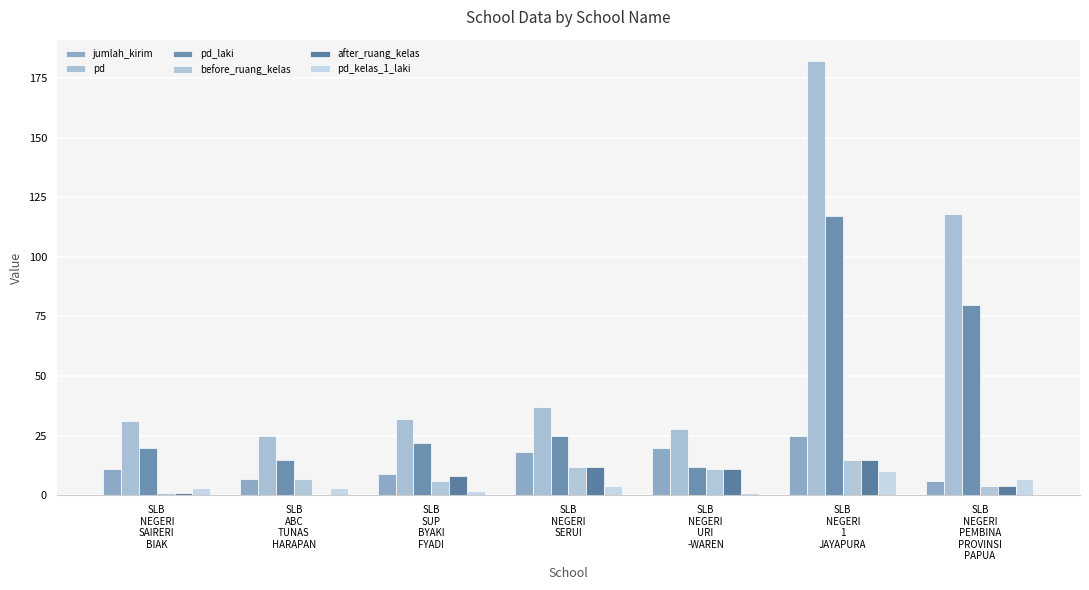

Which category has the lowest value in the pd_kelas_1_laki series?

SLB
NEGERI
URI
-WAREN